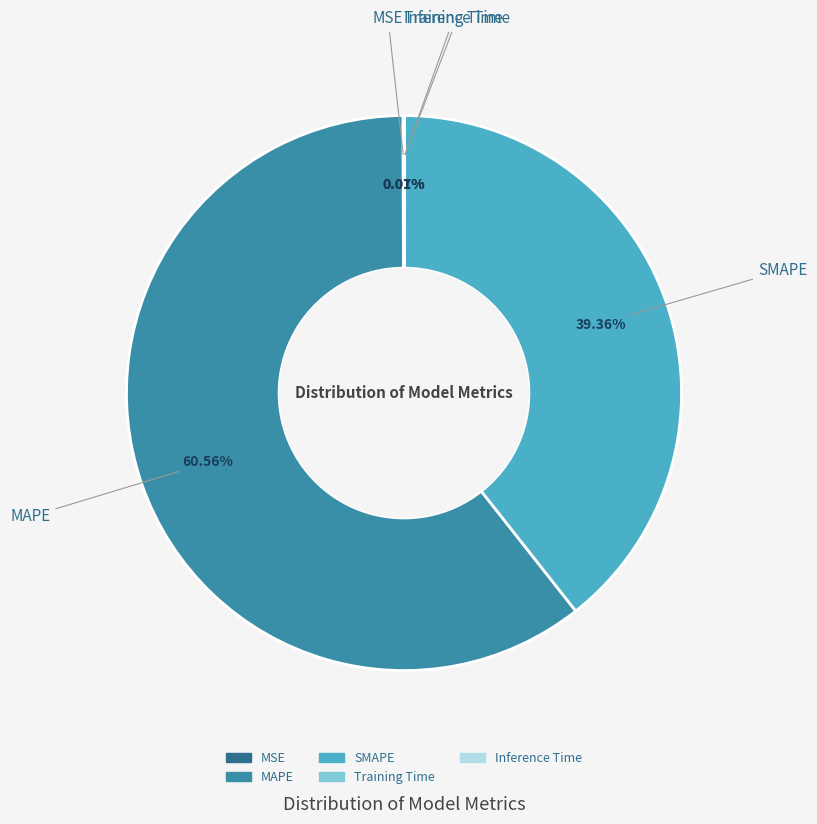

True or false: SMAPE accounts for 45% of the total.

False